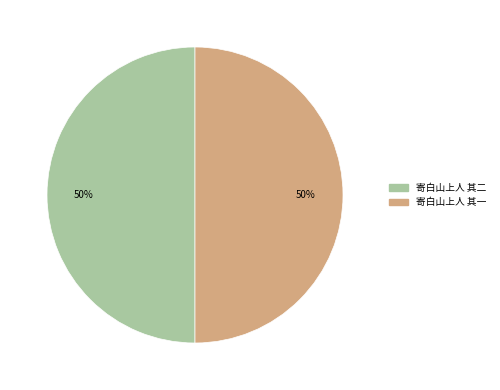

To the nearest percent, what is the average slice percentage?

50%